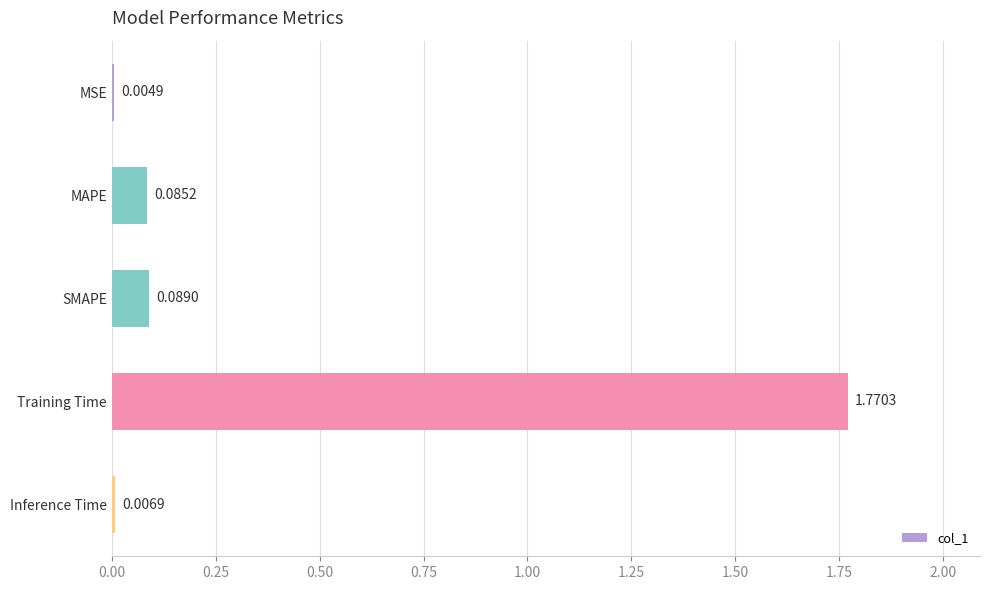

What is the change in value from MAPE to Training Time?

+1.7